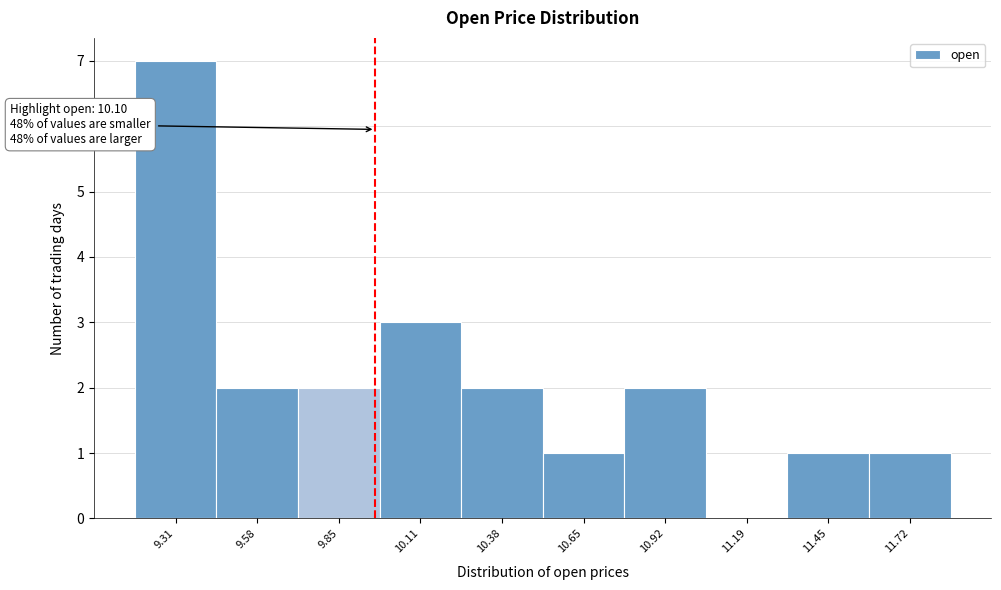

Reading left to right, list all the values displayed in this chart.

9.31=7	9.58=2	9.85=2	10.11=3	10.38=2	10.65=1	10.92=2	11.19=0	11.45=1	11.72=1